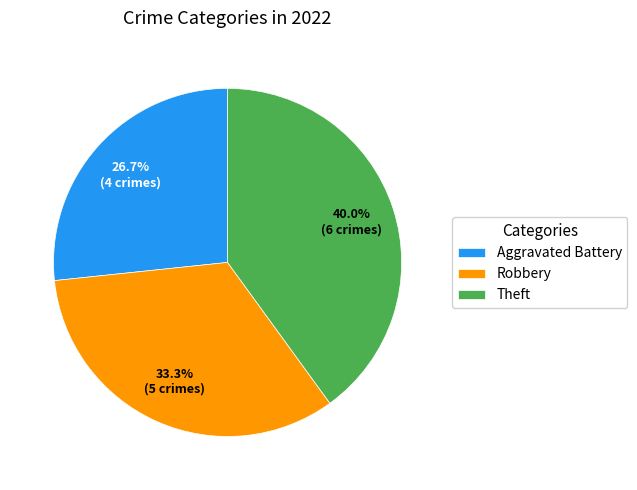

To the nearest percent, what is the combined percentage of Aggravated Battery and Robbery?

60%